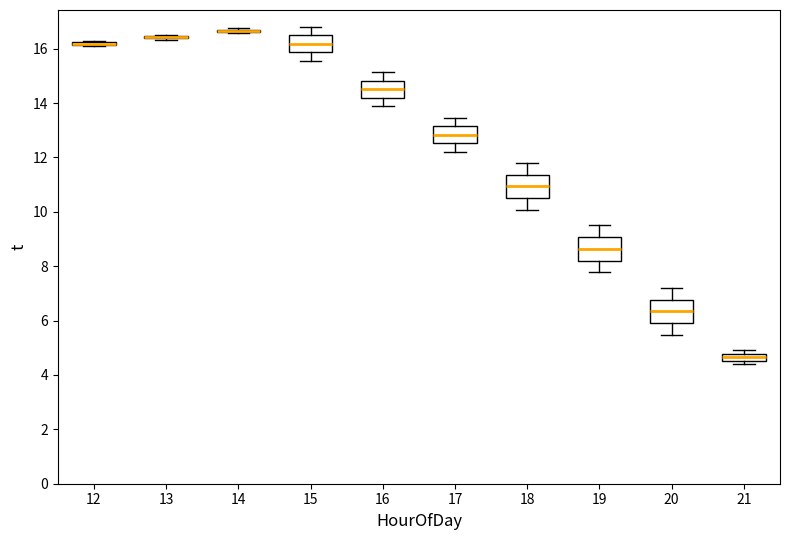

Where does the lower whisker of the box at x = 16 end on the y-axis? The values are not printed on the chart, so give them approximately, as read against the axis.

13.8